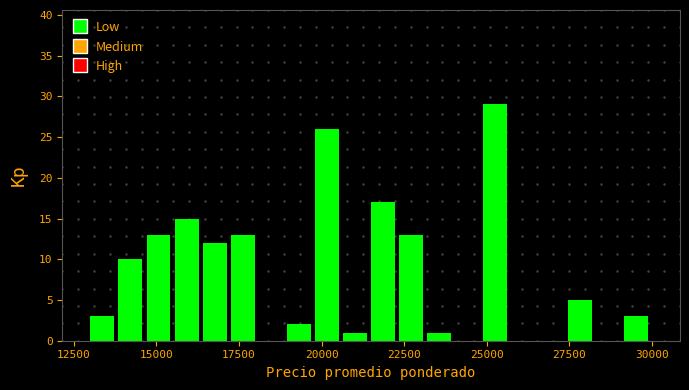

Read against the x-axis, roughly where is the centre of the tallest bar?

25500